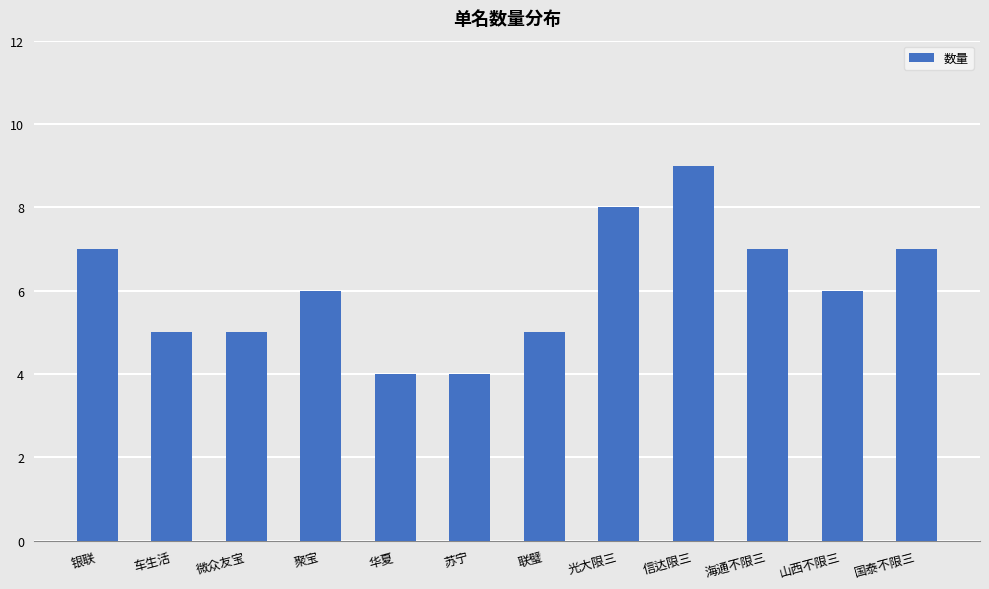

Count the values in the range 5 to 7.

8